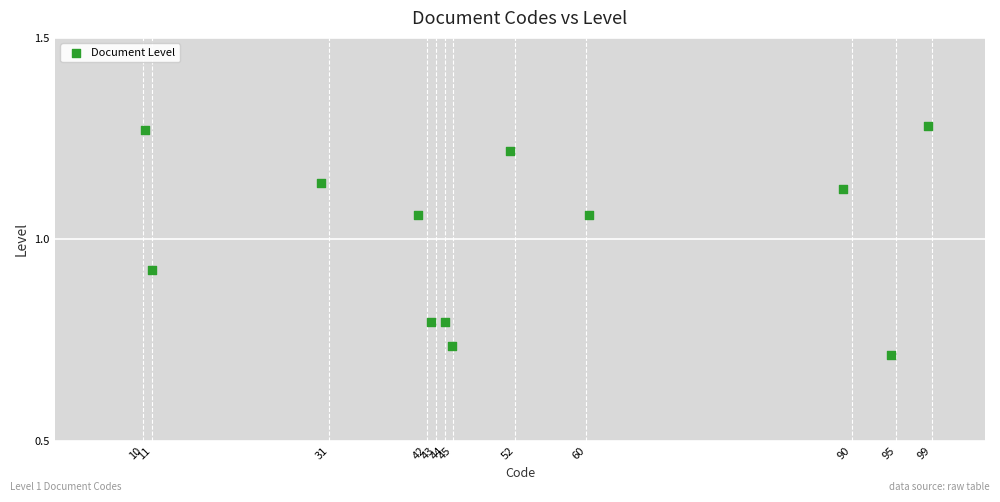

What is the average Y value?

1.0